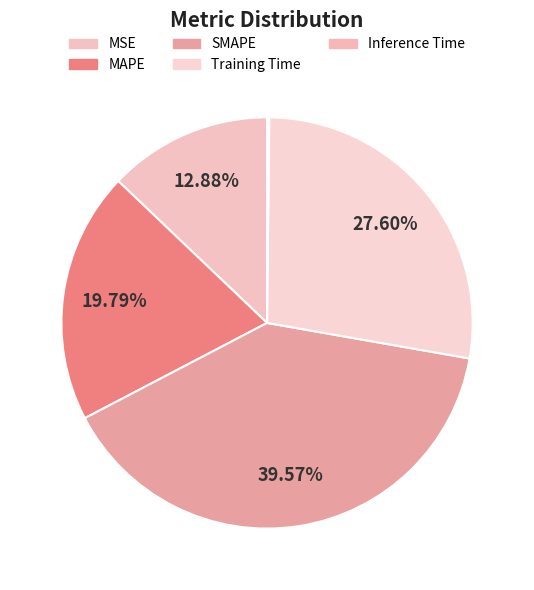

Is it true that Inference Time is 0% of the pie?

True